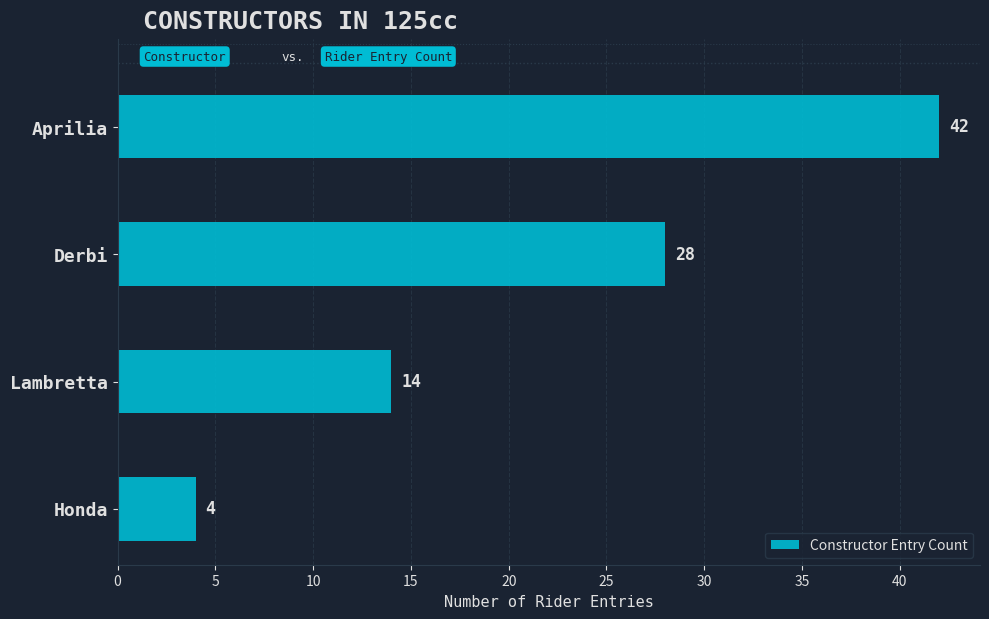

Which category has the lowest value across all series?

Honda